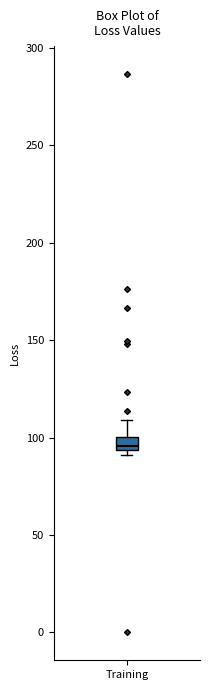

Where is the lower edge of the box for Training on the y-axis? The values are not printed on the chart, so give them approximately, as read against the axis.

95